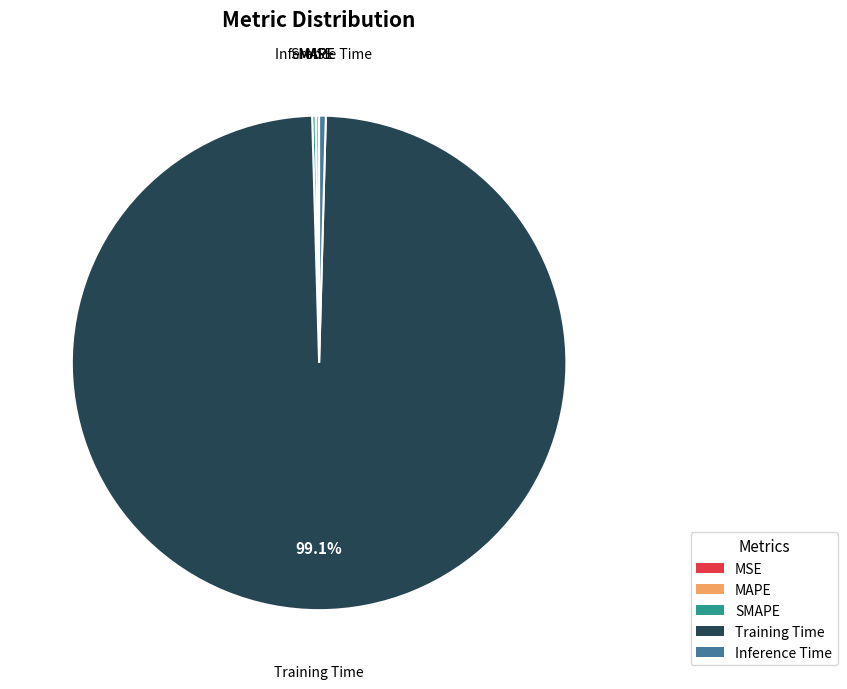

Which category has the biggest portion of the pie?

Training Time